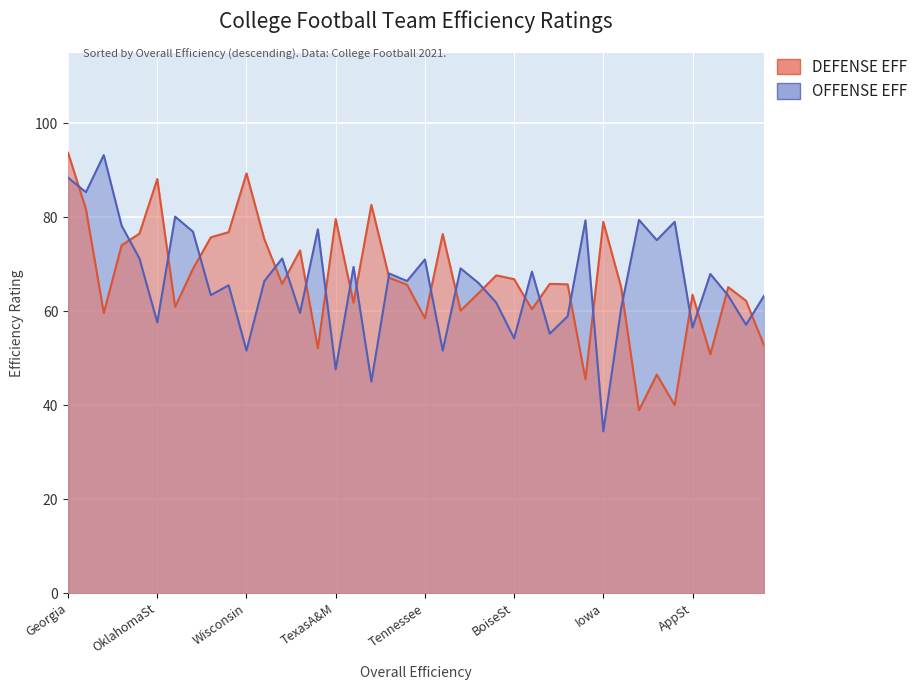

What position from the right is Wisconsin?

29